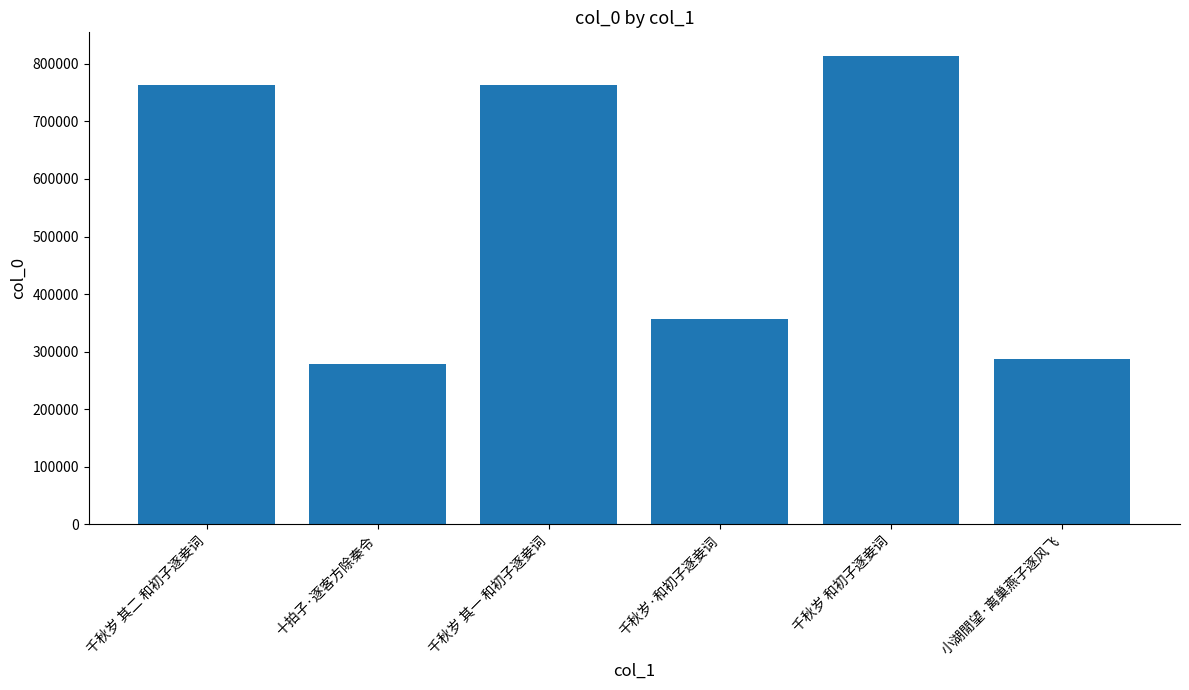

Which label corresponds to the smallest value in the chart?

十拍子·逐客方除秦令